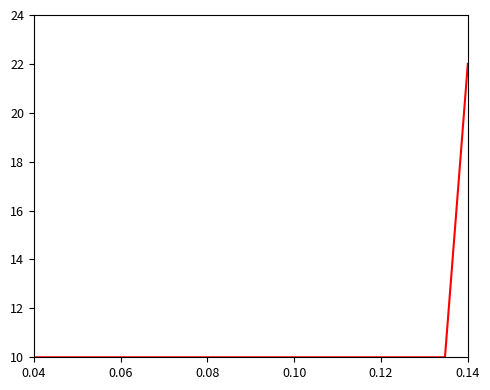

Reading left to right, extract all data points from this chart.

10	10	10	10	10	10	10	10	10	10	10	10	10	10	10	10	10	10	10	22